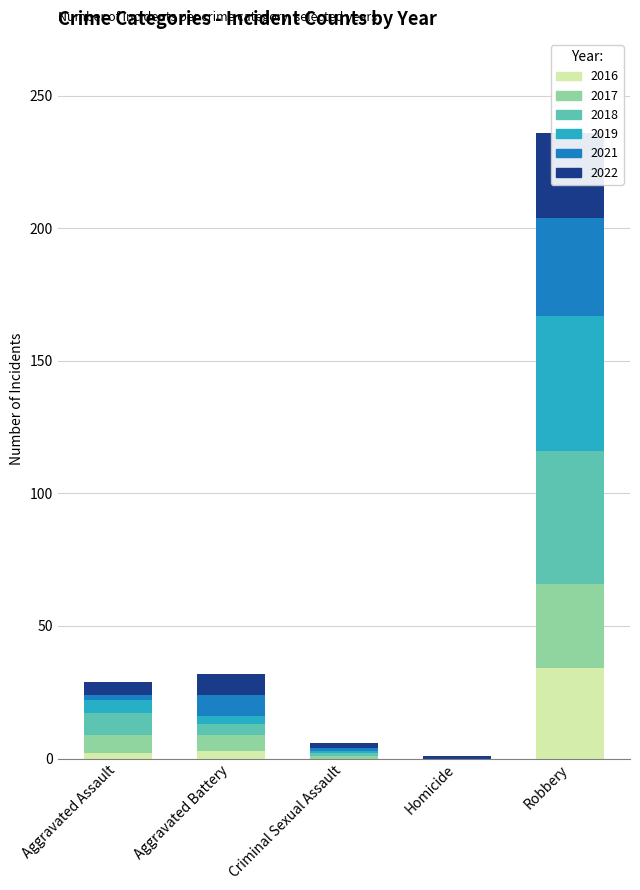

What value does the 2019 series have at Aggravated Assault?

5